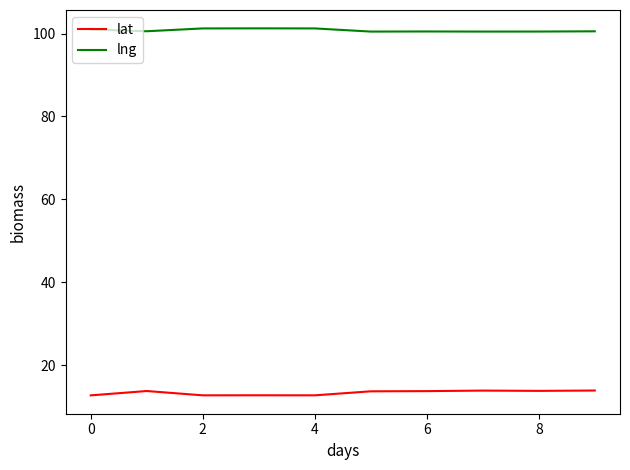

What is the maximum value for lat?

13.8